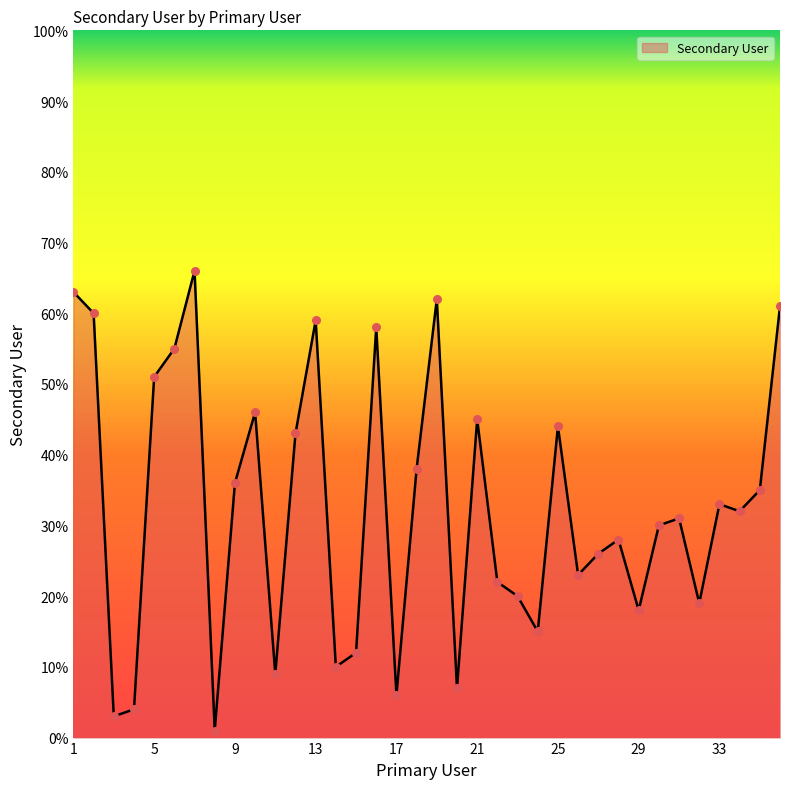

What is the greatest value displayed?

66